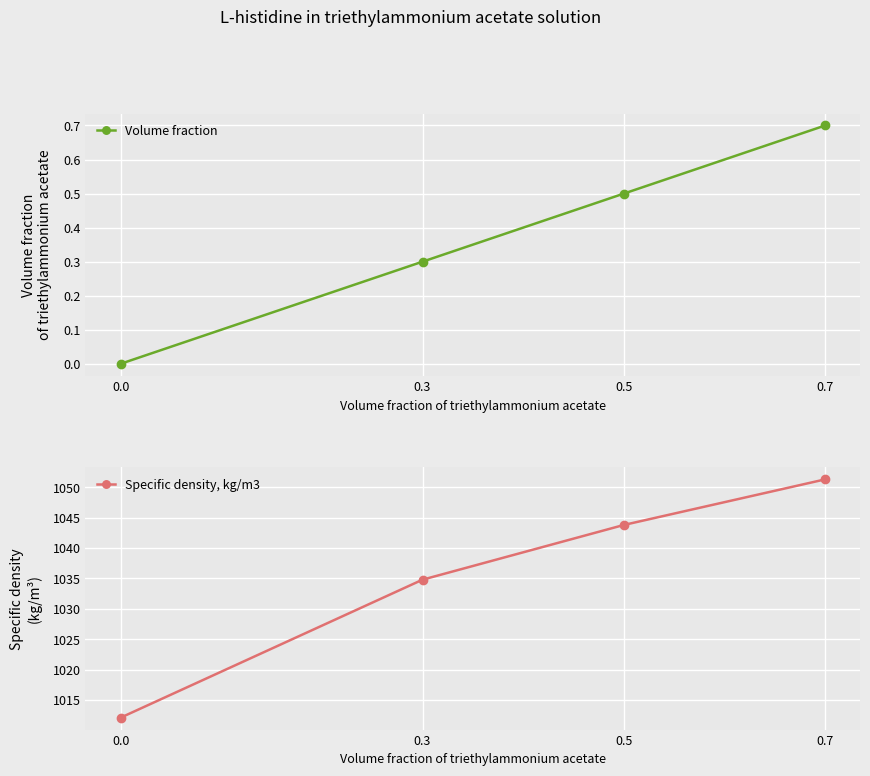

List the series in order of their peak value, lowest first.

Volume fraction, Specific density, kg/m3